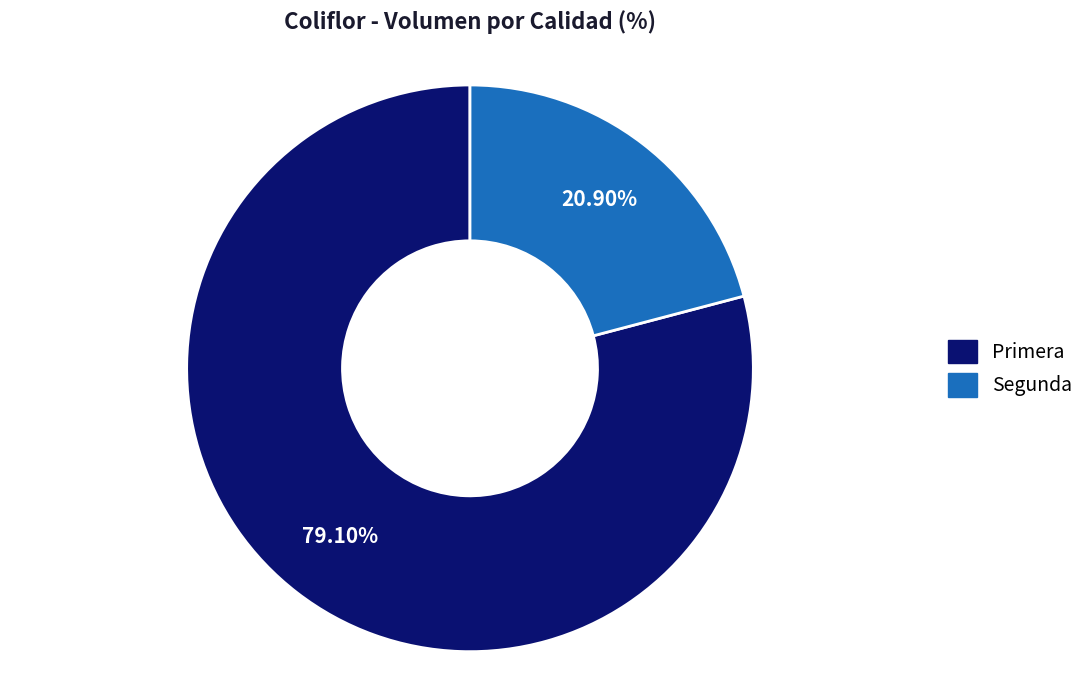

The Segunda slice represents 21% of the pie. True or false?

True